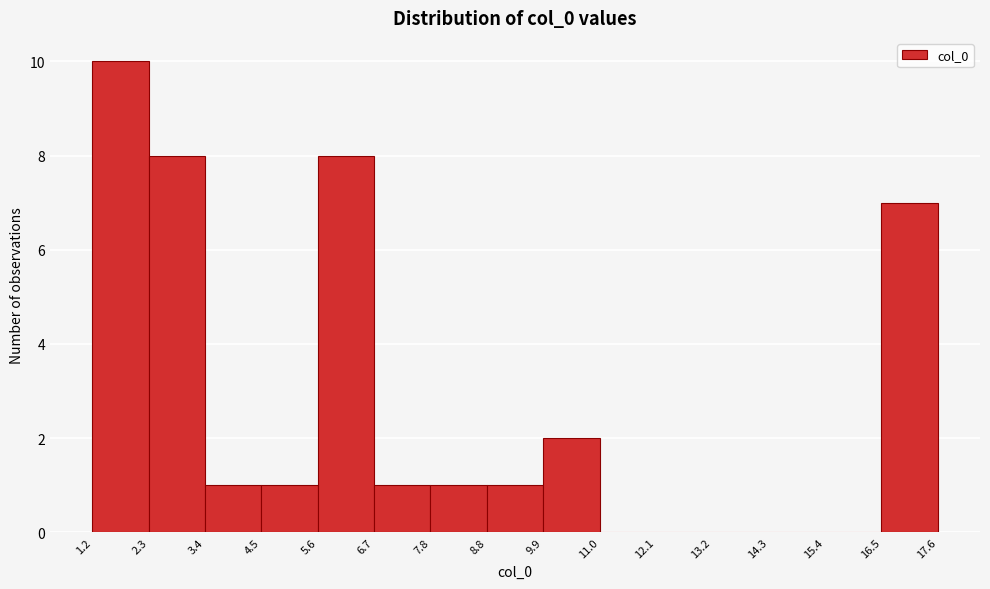

Reading left to right, list every bar in this chart as the range it spans on the x-axis followed by its height. The values are not printed on the chart, so give them approximately, as read against the axis.

1.2 to 2.3: 10
2.3 to 3.4: 8
3.4 to 4.5: 1
4.5 to 5.6: 1
5.6 to 6.7: 8
6.7 to 7.8: 1
7.8 to 8.8: 1
8.8 to 9.9: 1
9.9 to 11.0: 2
11.0 to 12.1: 0
12.1 to 13.2: 0
13.2 to 14.3: 0
14.3 to 15.4: 0
15.4 to 16.5: 0
16.5 to 17.6: 7